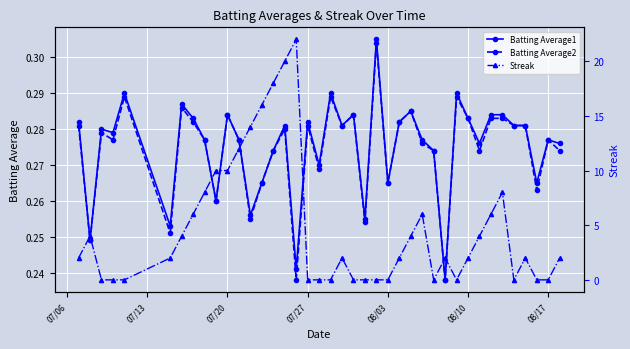

The value of Batting Average2 at 08/10 is 0.4. True or false?

False